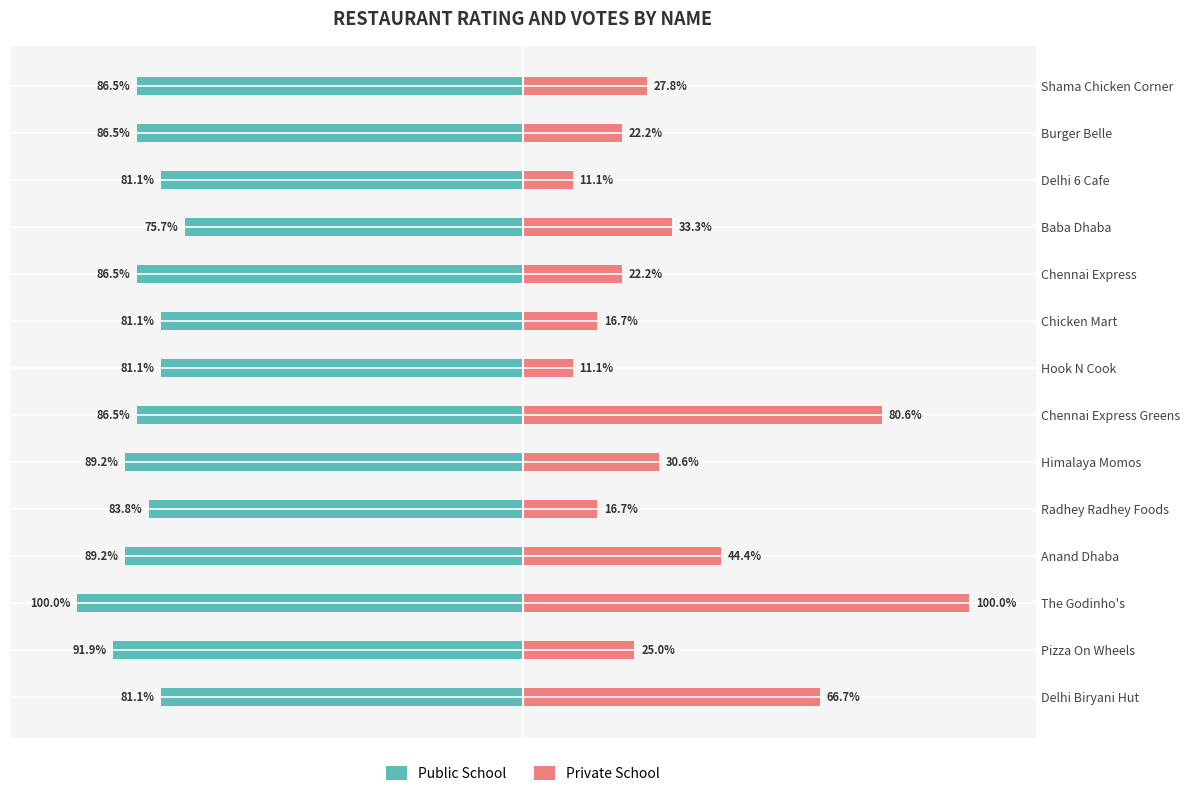

Reading left to right, what are all the values shown in this chart?

Public School: -81.1	-91.9	-100.0	-89.2	-83.8	-89.2	-86.5	-81.1	-81.1	-86.5	-75.7	-81.1	-86.5	-86.5
Private School: 66.7	25.0	100.0	44.4	16.7	30.6	80.6	11.1	16.7	22.2	33.3	11.1	22.2	27.8